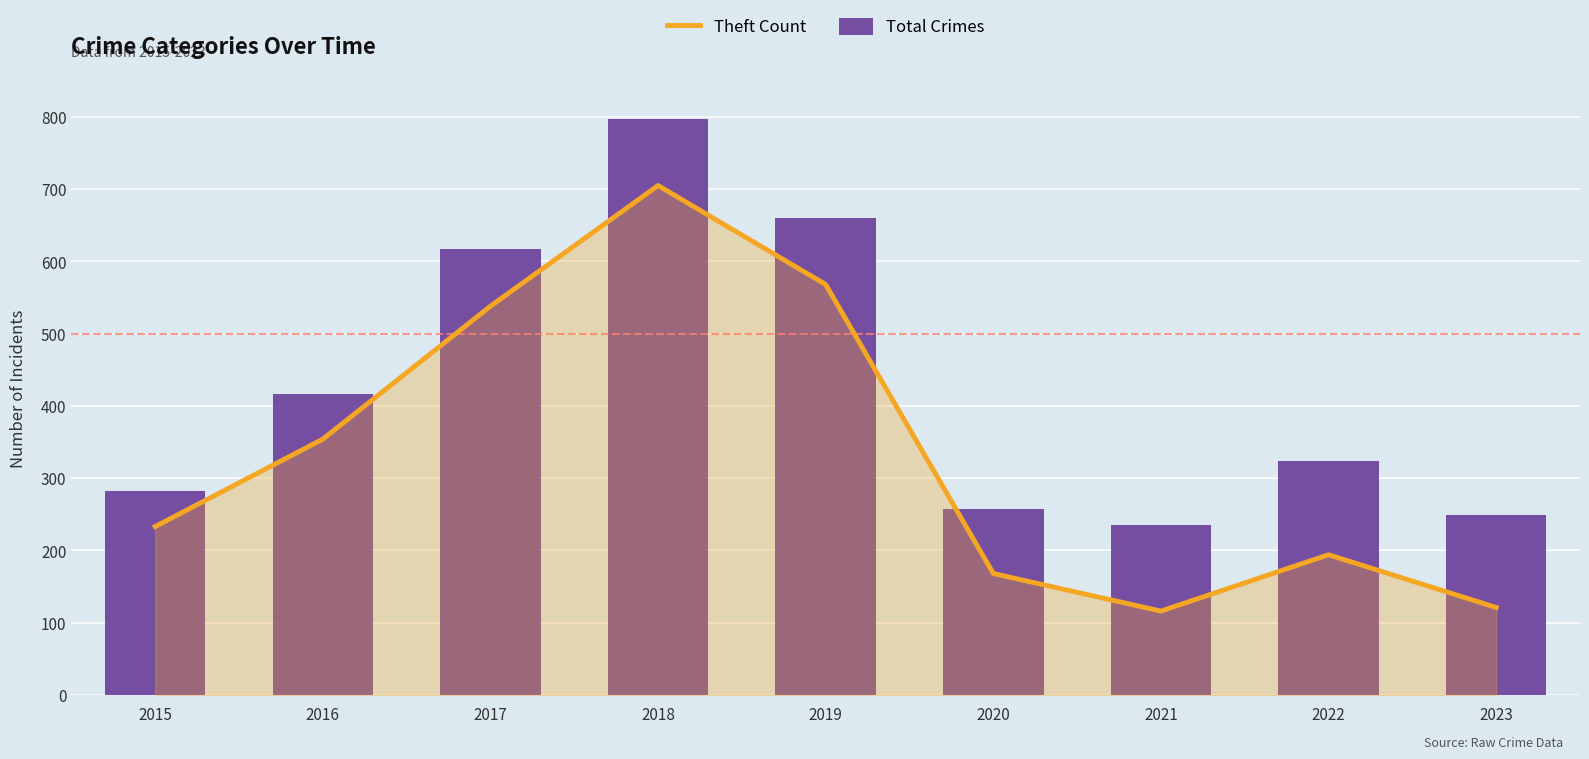

Is it true that Total Crimes equals 406 at 2020?

False